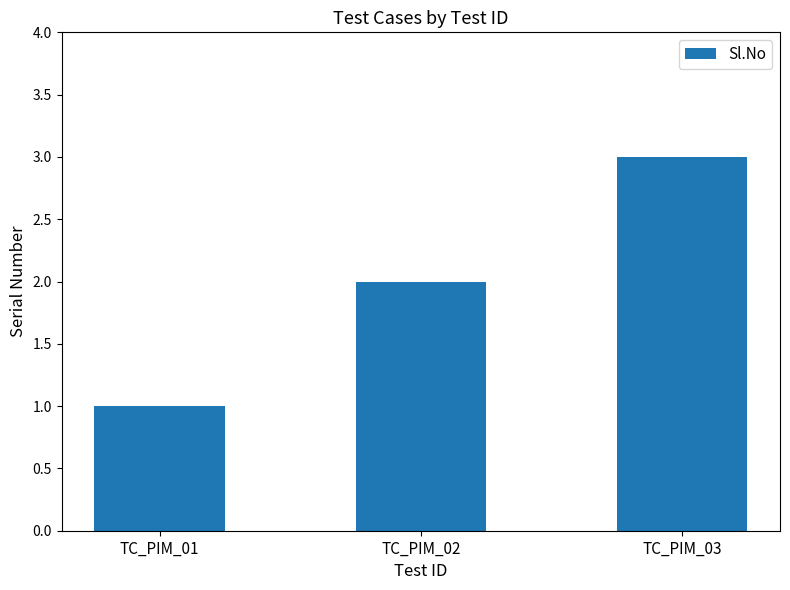

Reading left to right, extract all data points from this chart.

TC_PIM_01=1	TC_PIM_02=2	TC_PIM_03=3